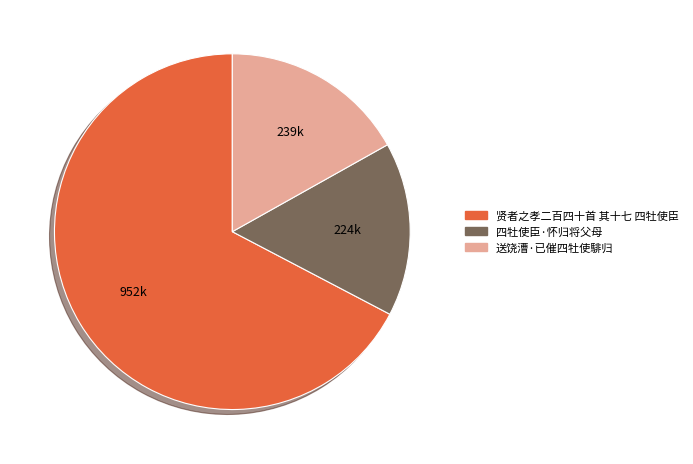

Which slice is the smallest?

四牡使臣·怀归将父母